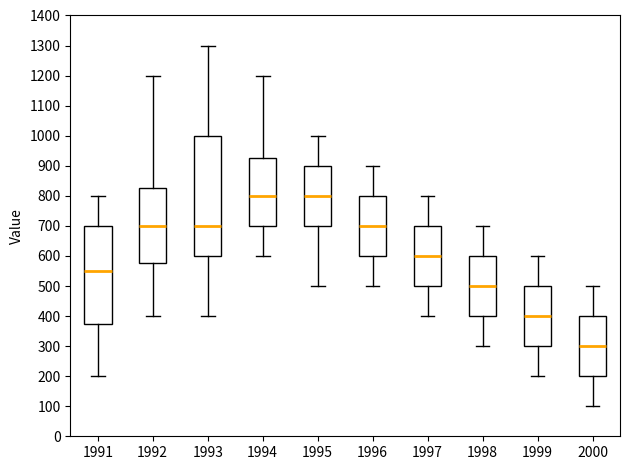

Where is the lower edge of the box at x = 1997 on the y-axis? The values are not printed on the chart, so give them approximately, as read against the axis.

500